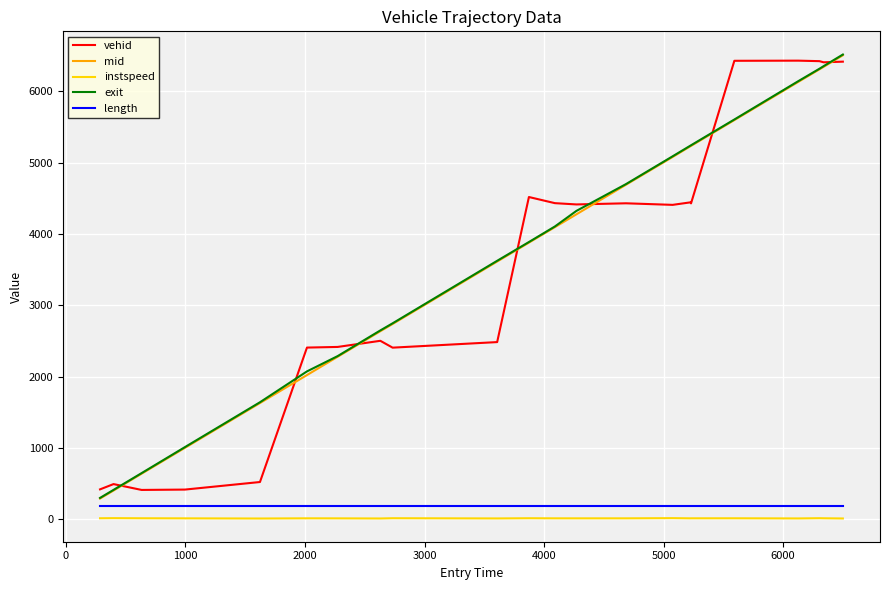

What is the maximum value shown in the chart?

6515.8